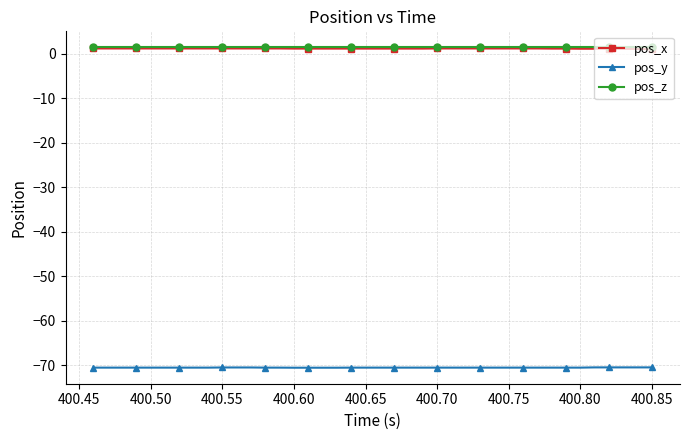

True or false: pos_x and pos_z intersect in this chart.

False